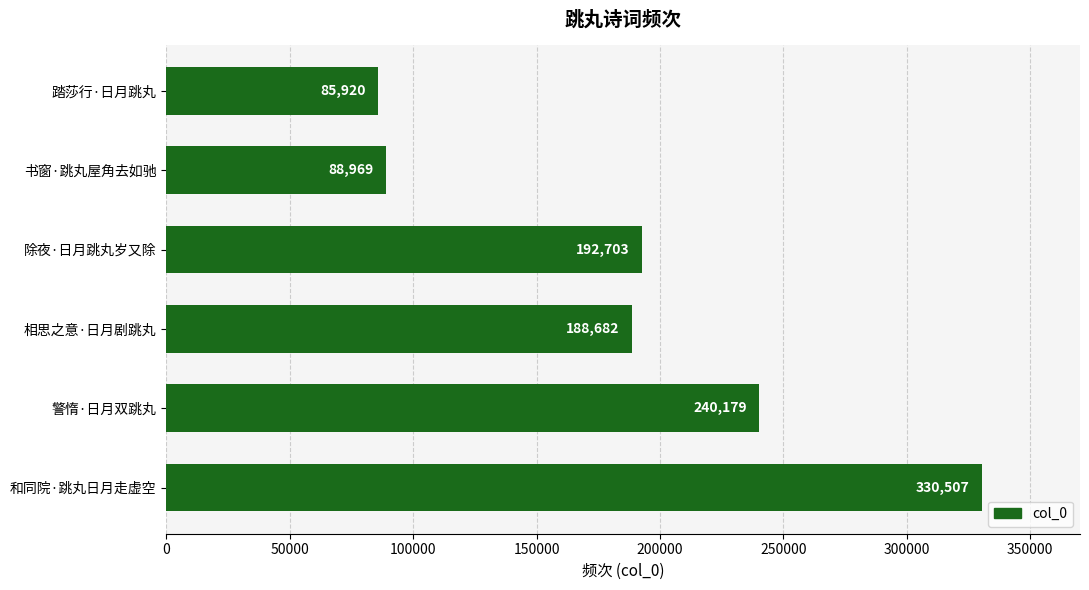

Which has a higher value, 书窗·跳丸屋角去如驰 or 相思之意·日月剧跳丸?

相思之意·日月剧跳丸